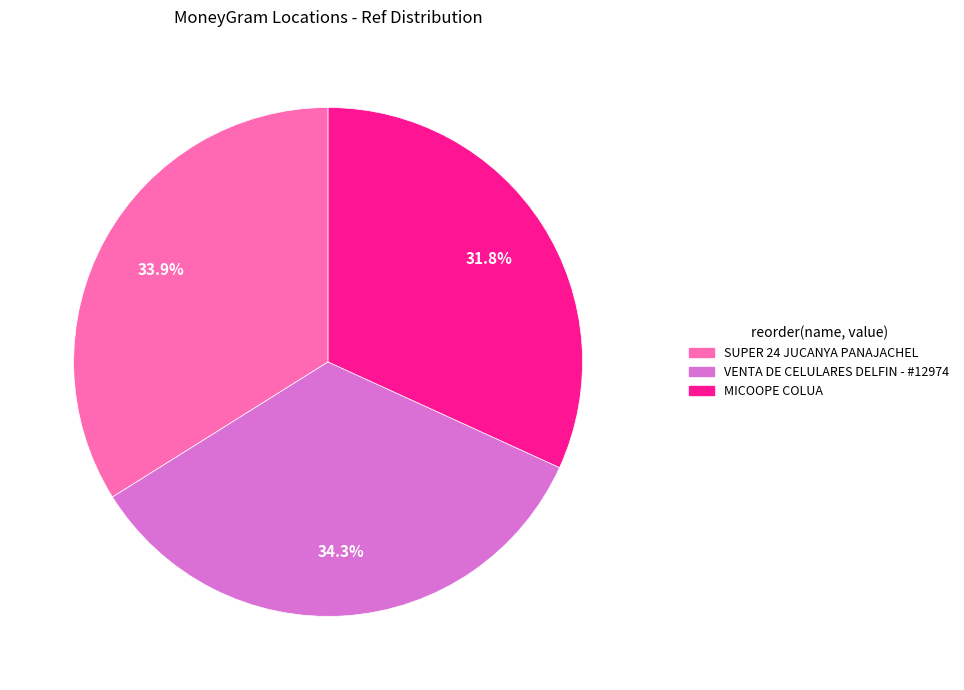

Which slice is the smallest?

MICOOPE COLUA